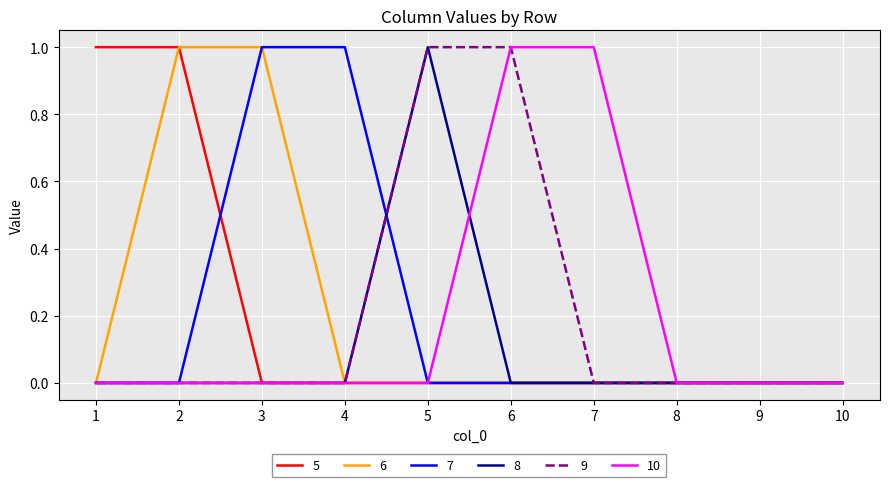

Is the value of 7 at 1 greater than the value of 5 at 1?

No